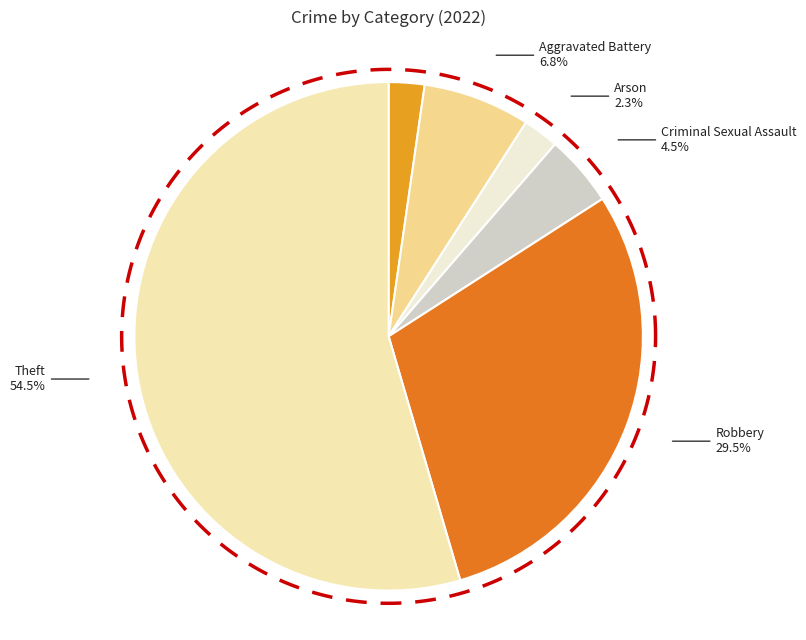

Does Theft account for over 50% of the chart?

Yes